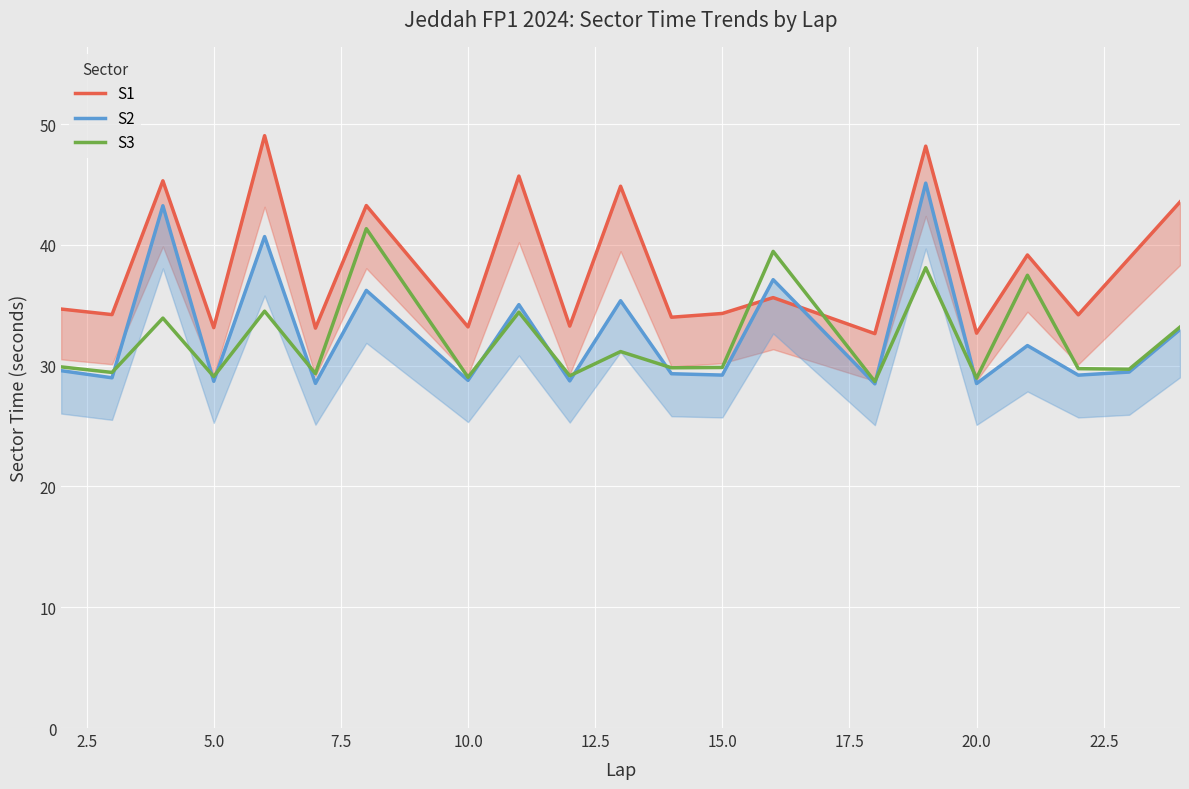

The S3 series shows 15.0 at 5.0. True or false?

False